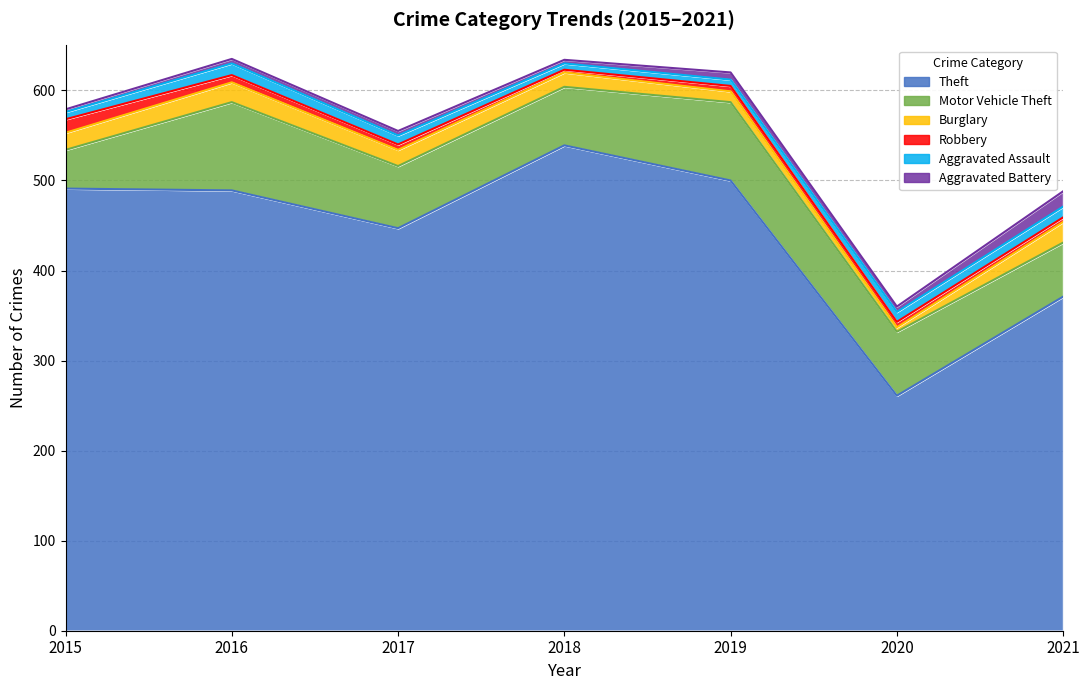

What is the difference between the highest and lowest values at 2018?

536